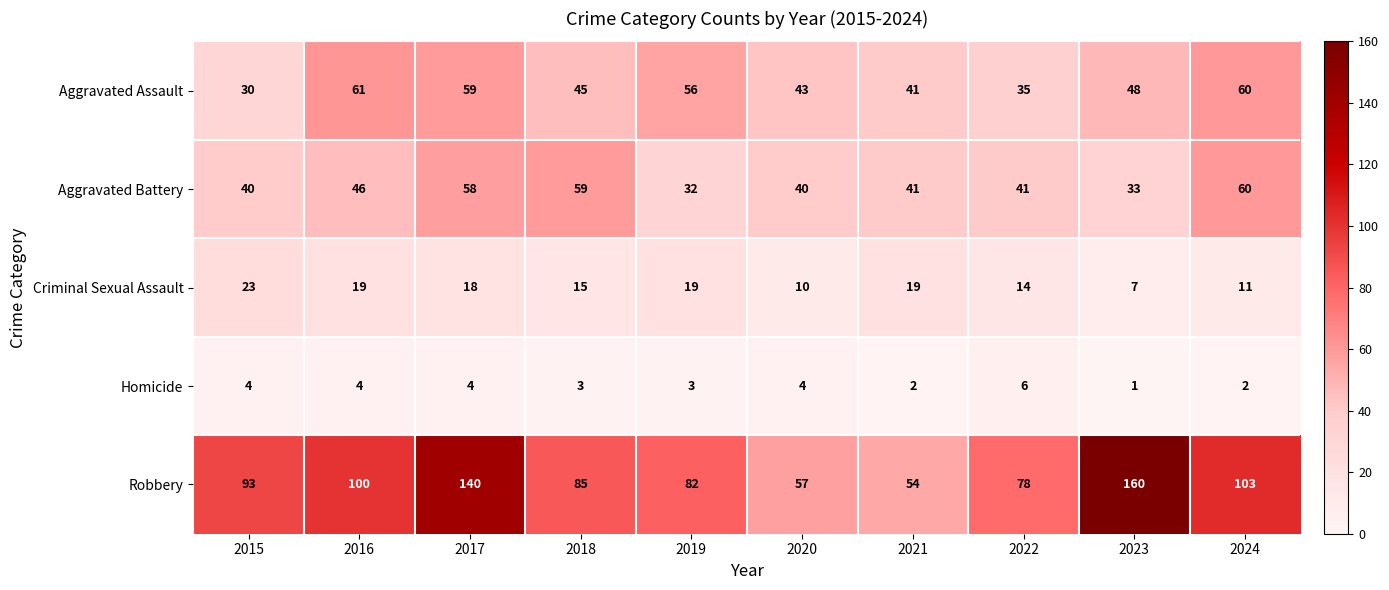

What is the sum of the Robbery values at 2021 and 2019?

136